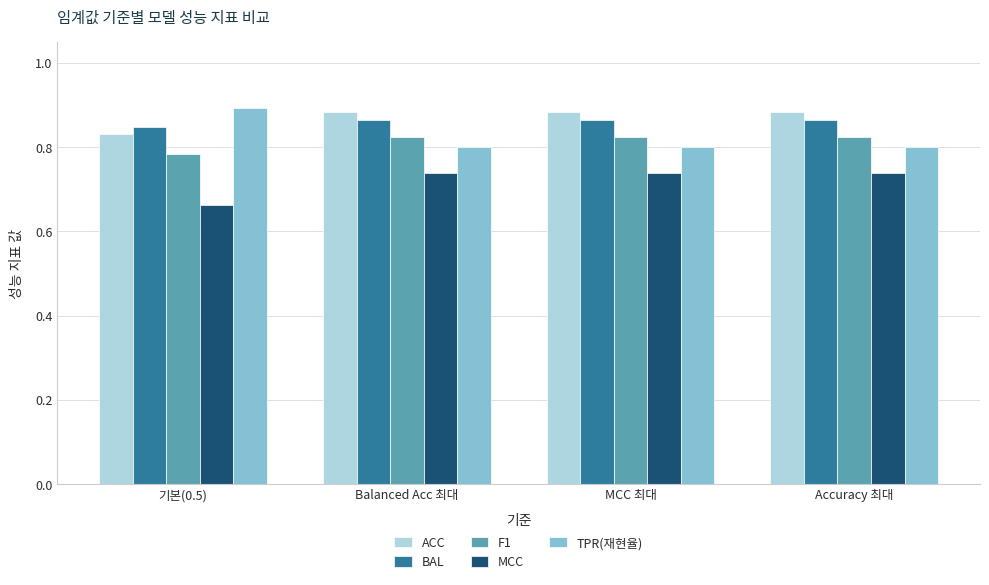

Where is ACC nearest to the value 0?

기본(0.5)